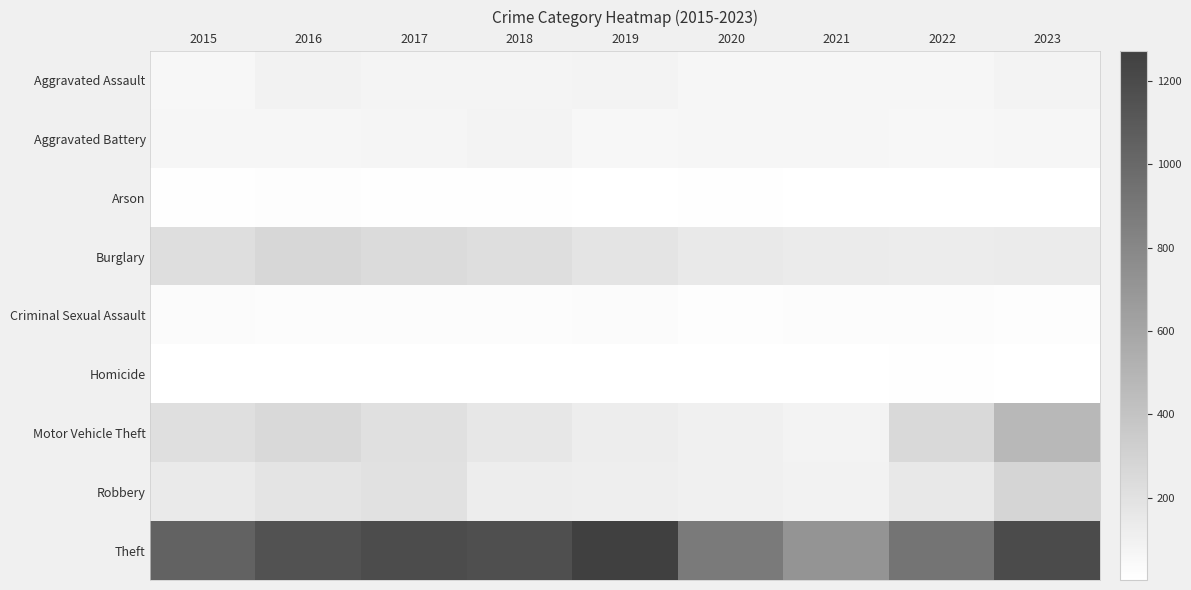

What is the difference between the highest and lowest values at 2018?

1166